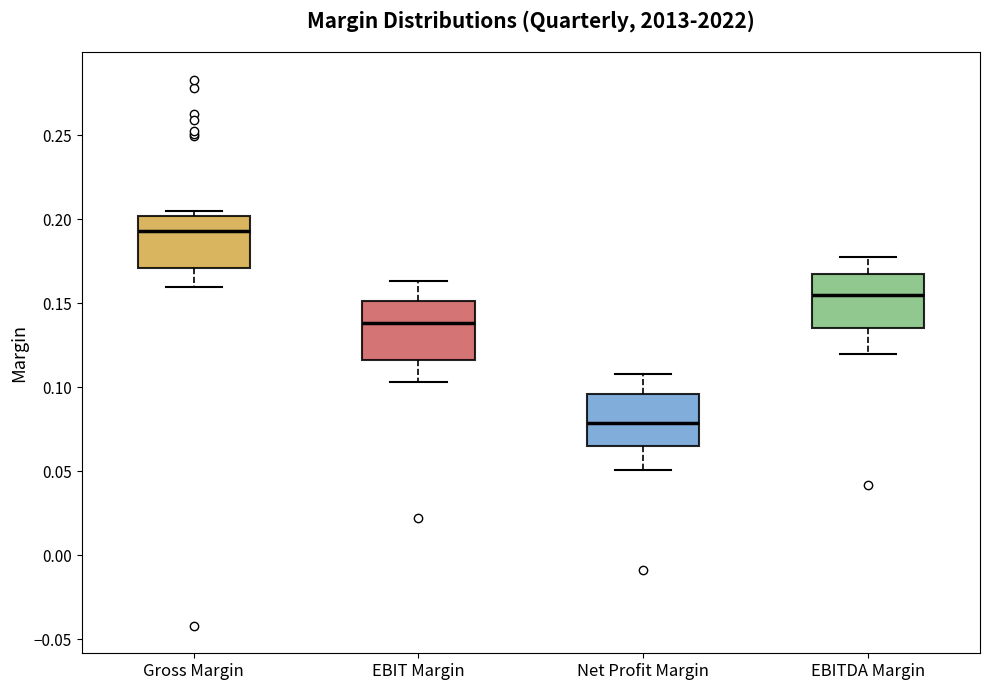

Reading left to right, transcribe this box plot: for each box, give where its median line is, the range the box spans, and where its two whiskers end, as read against the y-axis. The values are not printed on the chart, so give them approximately, as read against the axis.

Gross Margin: median 0.195, box 0.170 to 0.200, whiskers 0.160 to 0.205
EBIT Margin: median 0.140, box 0.115 to 0.150, whiskers 0.105 to 0.165
Net Profit Margin: median 0.080, box 0.065 to 0.095, whiskers 0.050 to 0.110
EBITDA Margin: median 0.155, box 0.135 to 0.170, whiskers 0.120 to 0.180